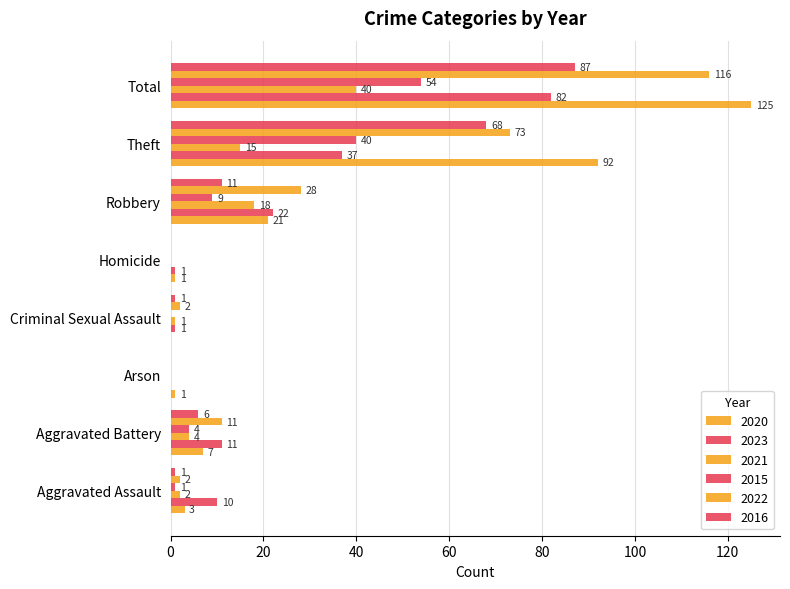

Count the number of data series in this chart.

6